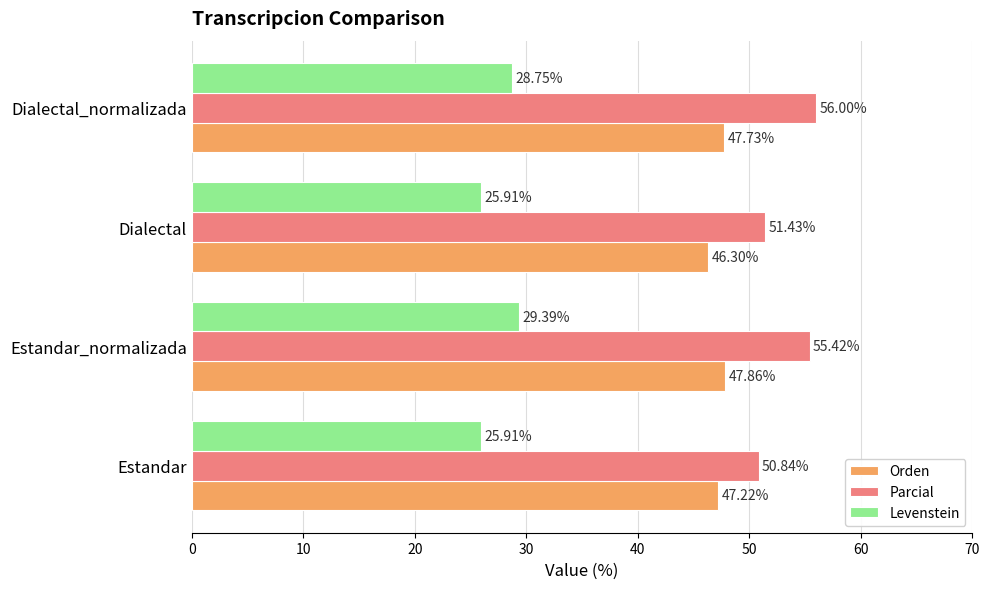

What is the spread (max minus min) of values at Estandar_normalizada?

26.0